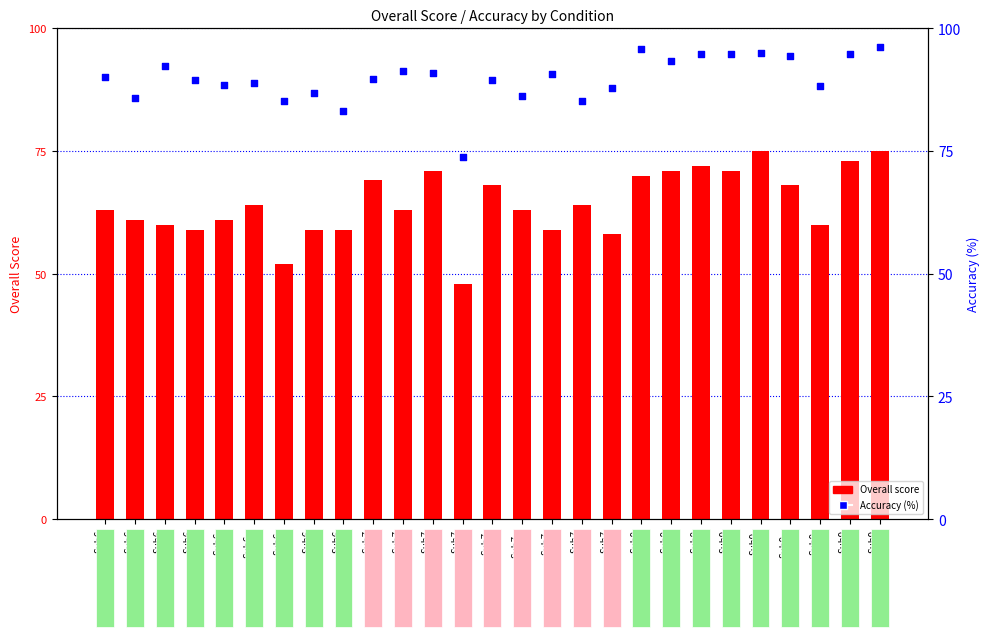

Is the value of Overall at Sub6
Wide greater than the value of Accuracy (%) at Sub7
Narrow?

No